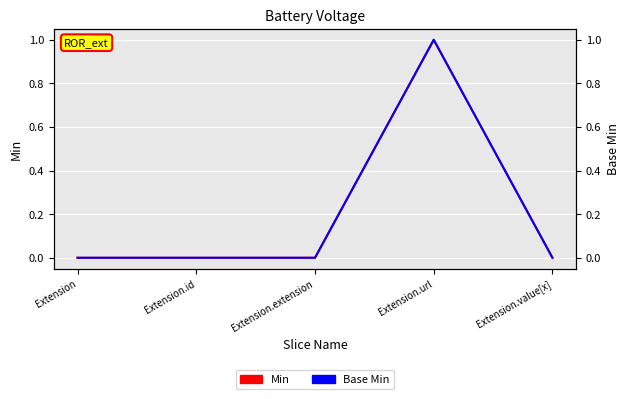

What is the maximum value for Min?

1